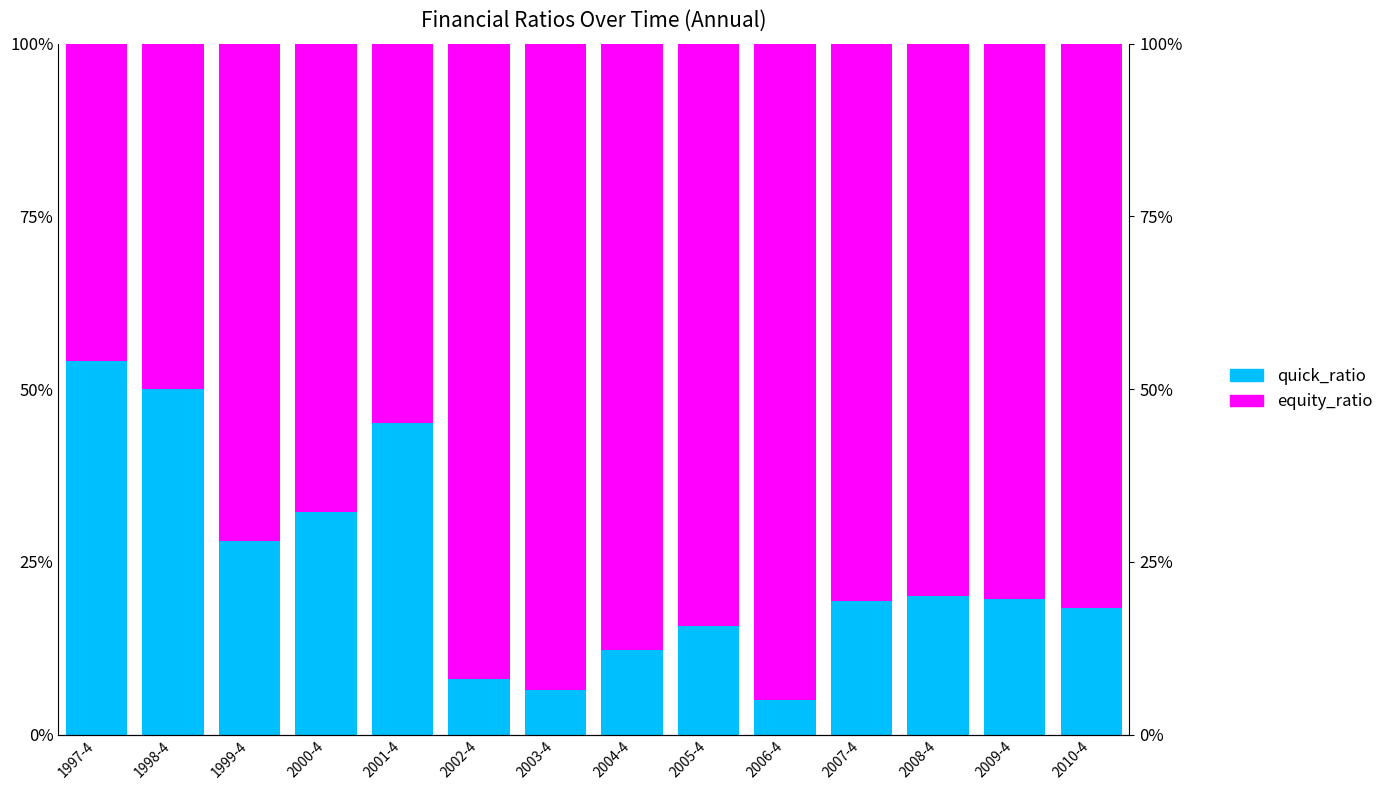

What is the sum of the quick_ratio values at 1998-4 and 2001-4?

95.1